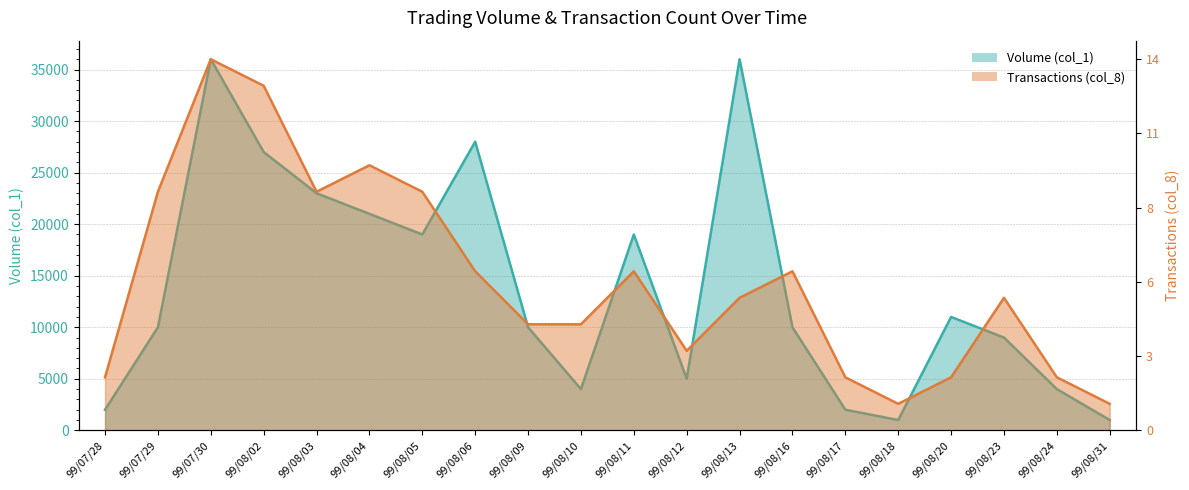

How many times do Volume (col_1) and Transactions (col_8) cross each other?

8